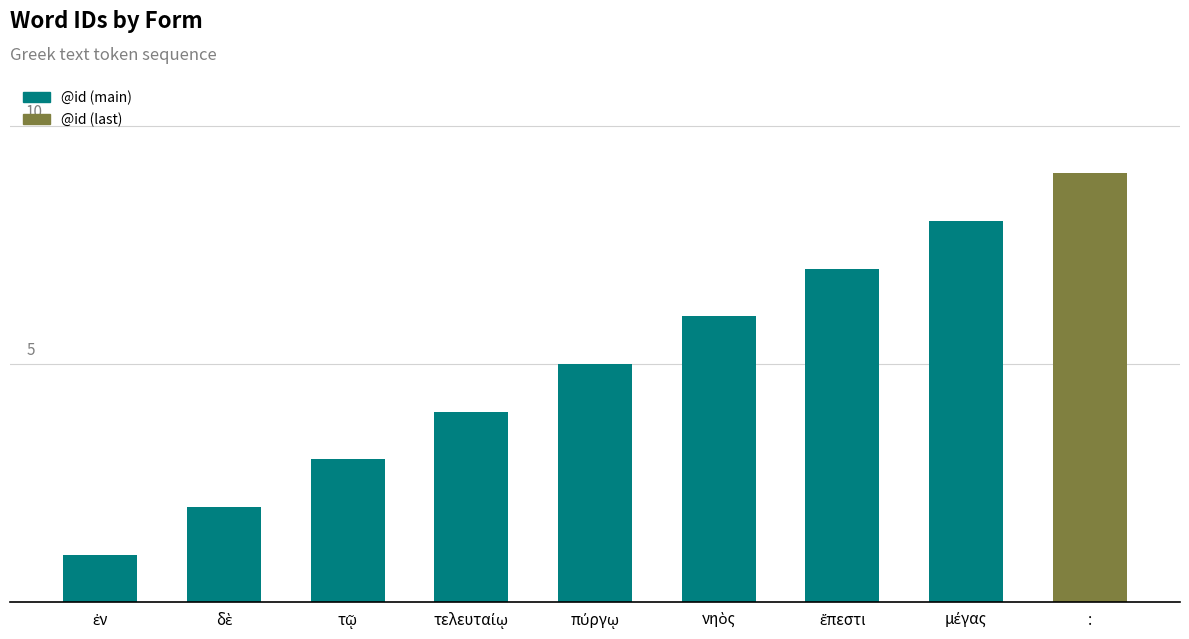

Are the bars horizontal?

No